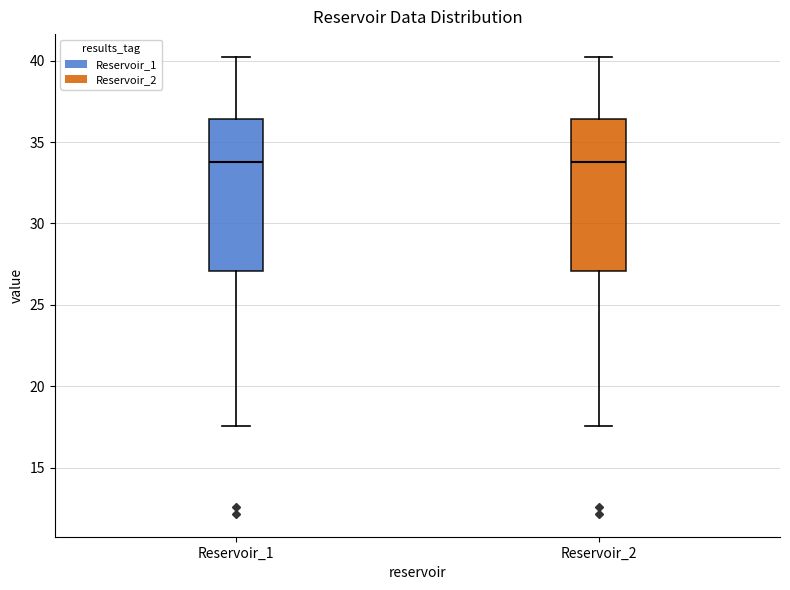

Where does the median line of the box for Reservoir_2 sit on the y-axis? The values are not printed on the chart, so give them approximately, as read against the axis.

34.0